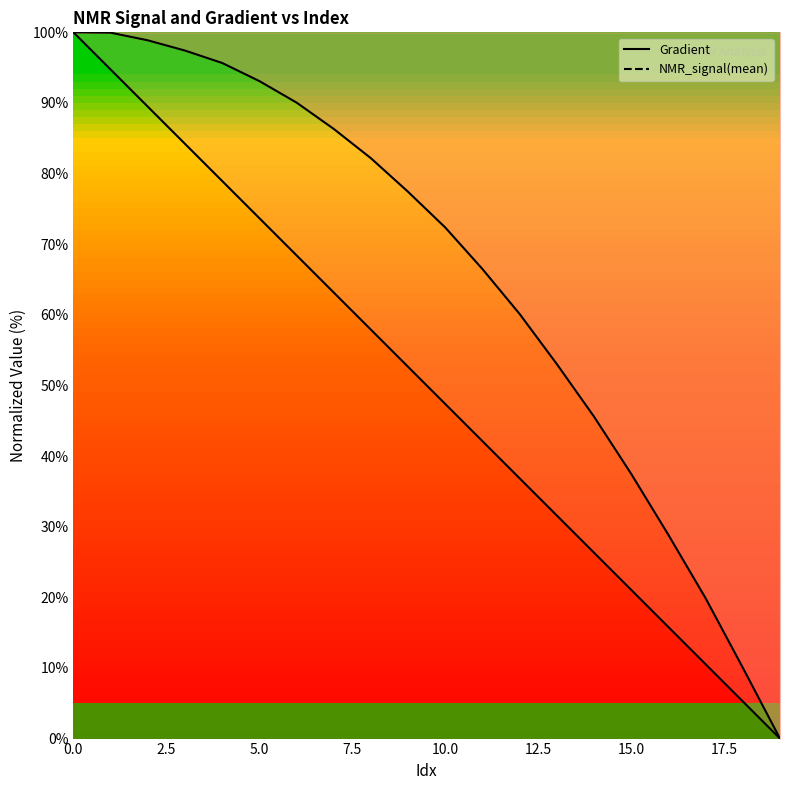

What is the value of the Gradient point at the 10th from the left?

52.6